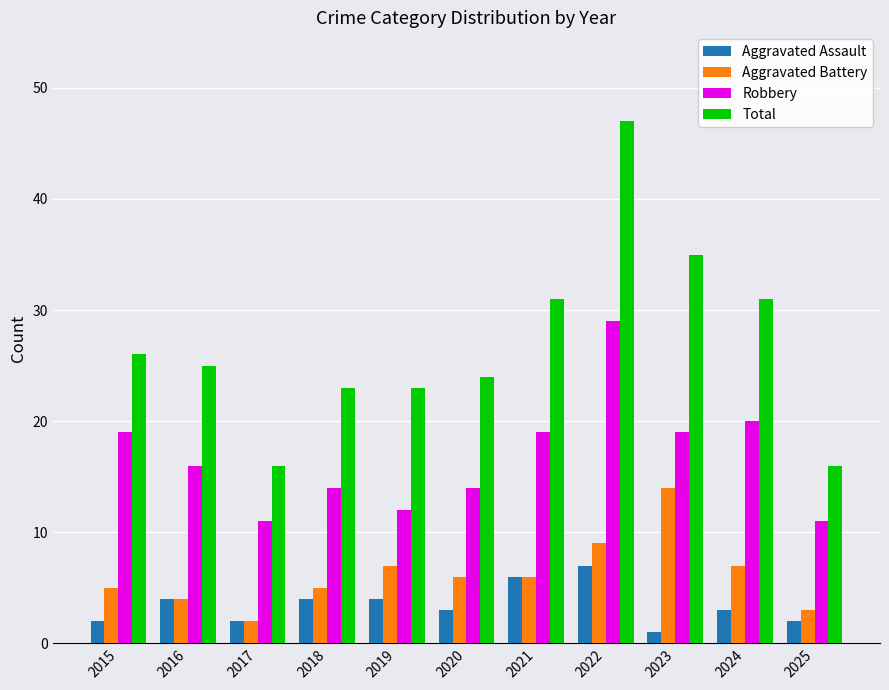

Which series changed the most between 2018 and 2021?

Total